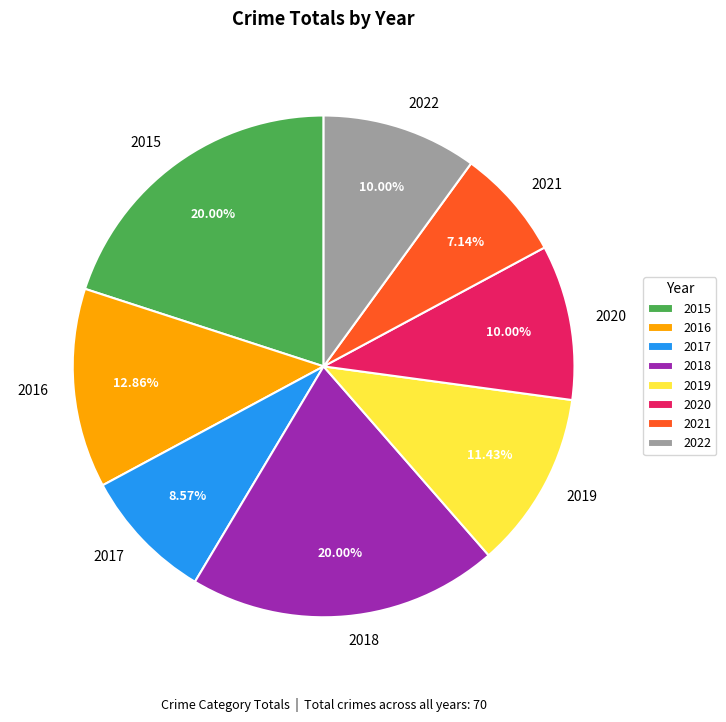

To the nearest percent, what is the difference between the largest and smallest slice percentages?

13%